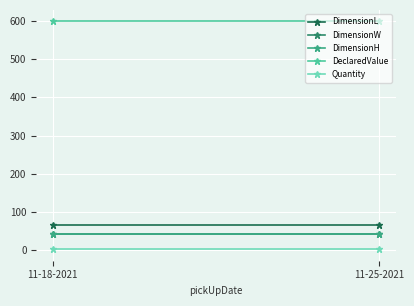

What is the label of the 2nd point from the left?

11-25-2021